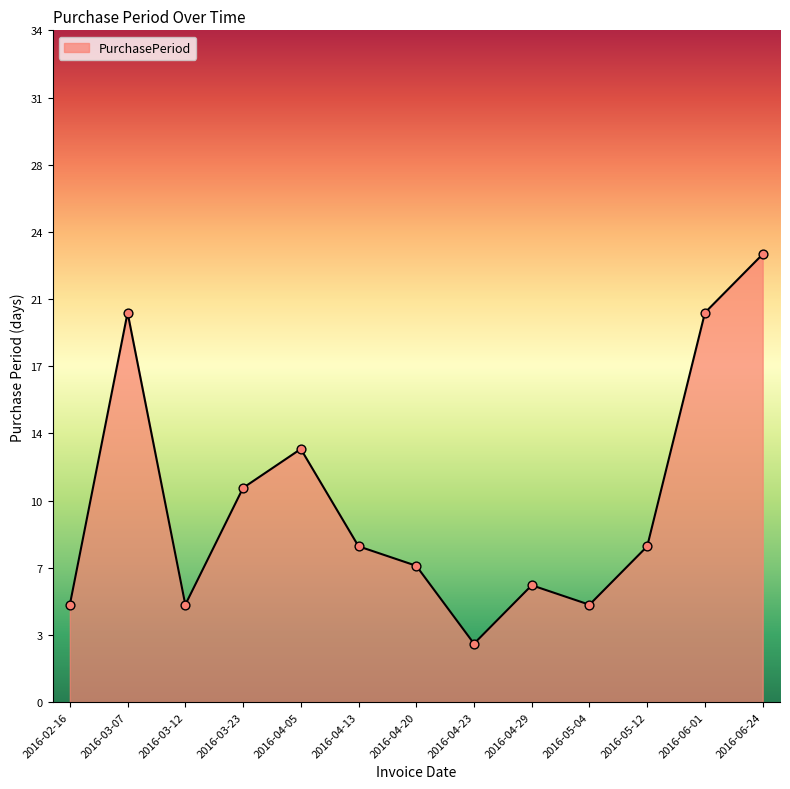

Between 2016-04-05 and 2016-02-16, which is larger?

2016-04-05